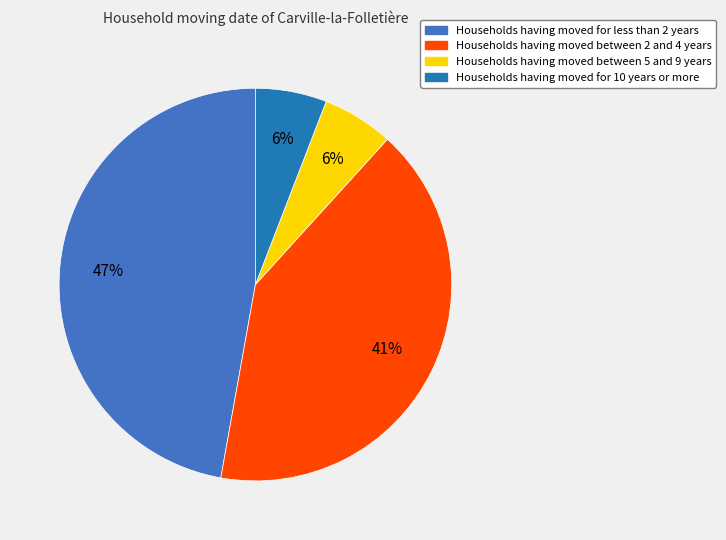

To the nearest percent, what is the difference between the largest and smallest slice percentages?

41%